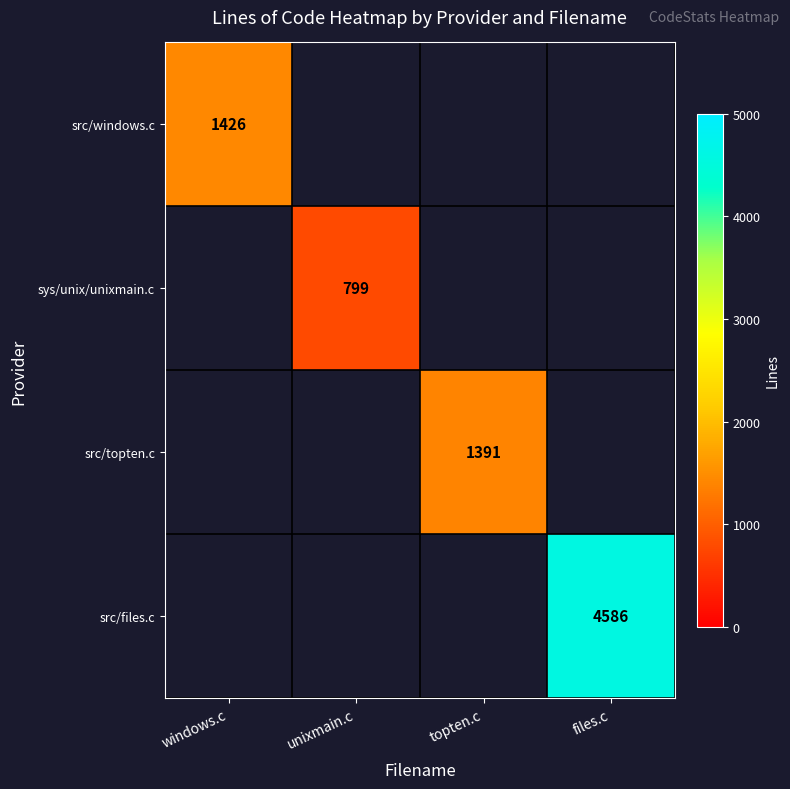

True or false: src/files.c has a value of 6559 at files.c.

False